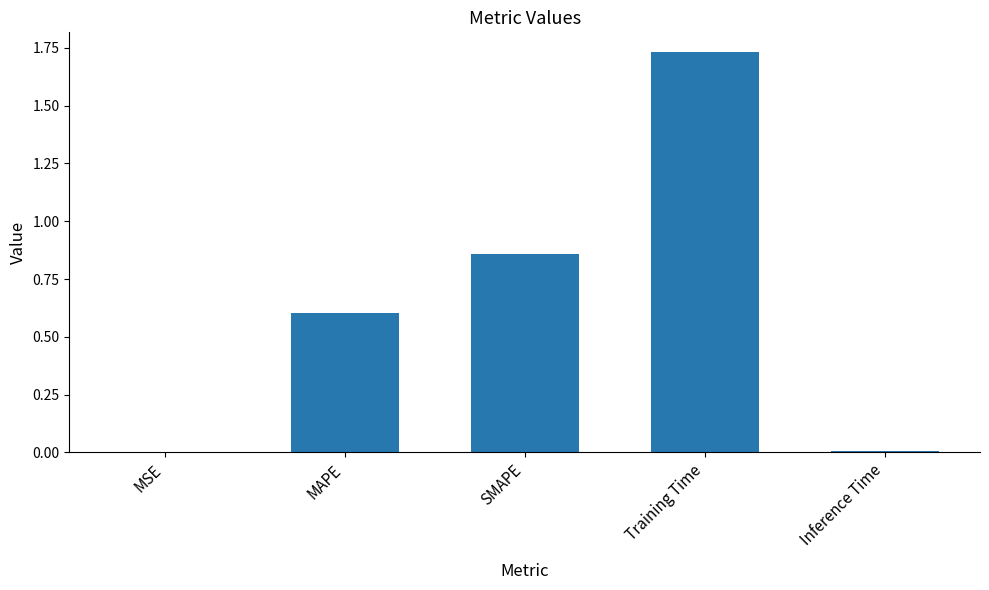

Is it true that the value at MSE is 0.0?

True